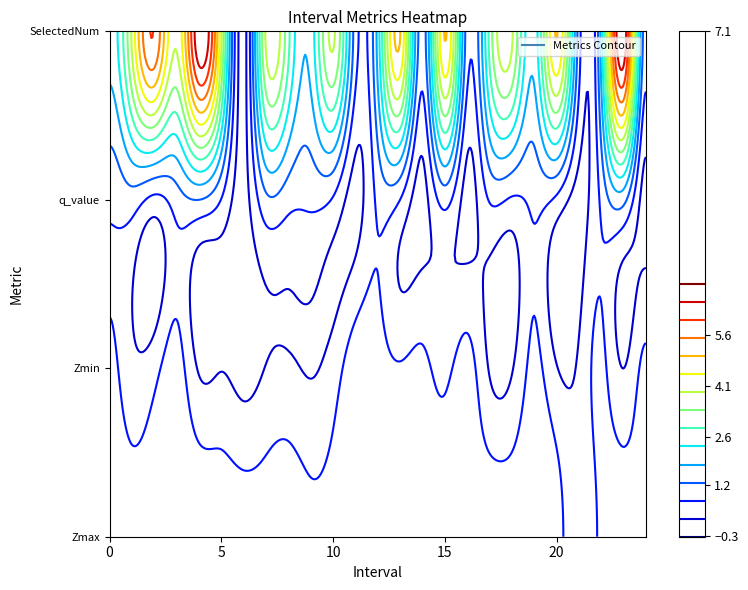

How many SelectedNum values are between 2 and 4?

13